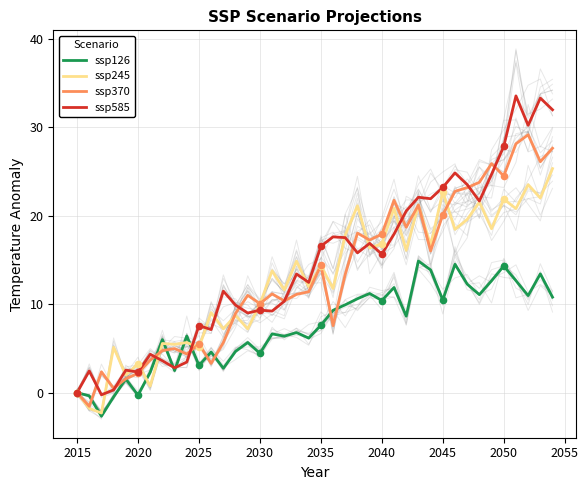

Which series reaches the maximum Y coordinate?

ssp585